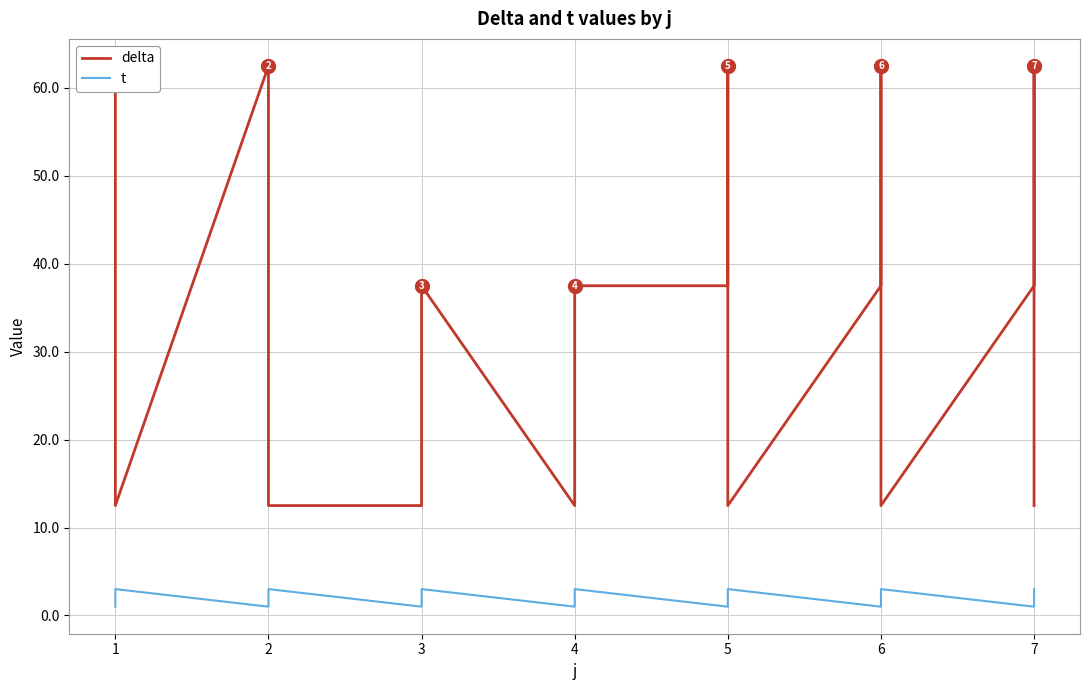

Rank the series by their average value, from lowest to highest.

t, delta